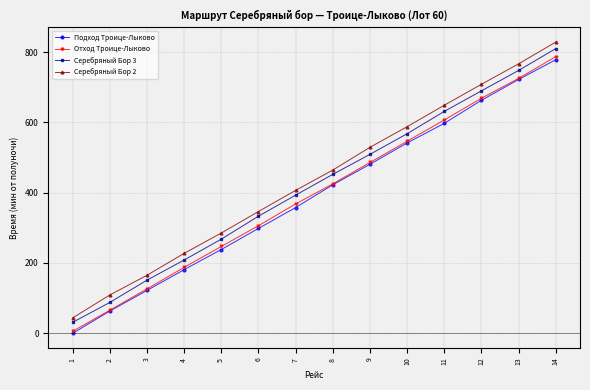

What are all the series names shown in the legend?

Подход Троице-Лыково, Отход Троице-Лыково, Серебряный Бор 3, Серебряный Бор 2